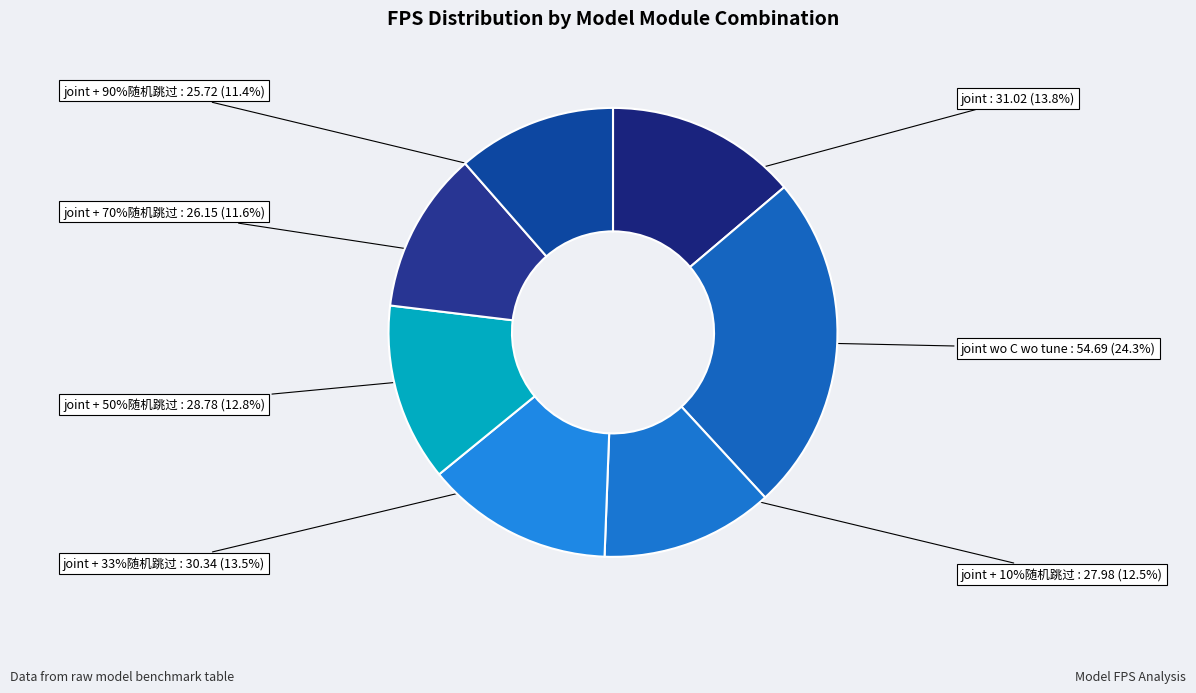

Which slice is the smallest?

joint + 90%随机跳过